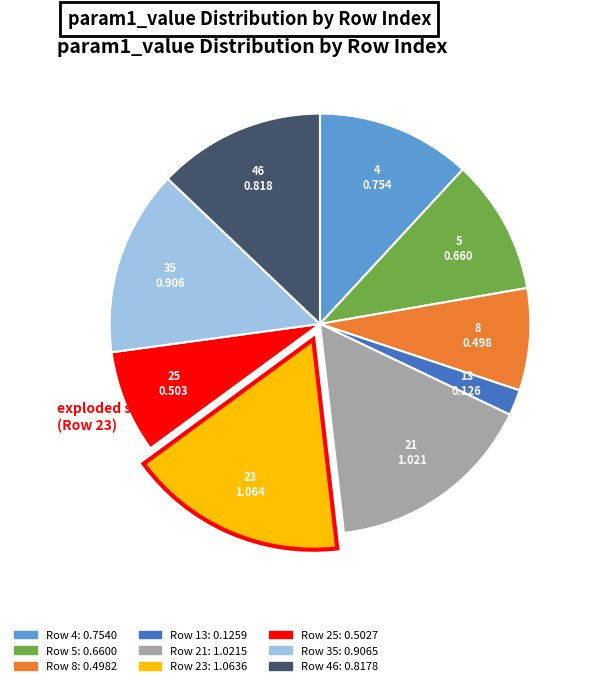

Does any single category account for the majority?

No